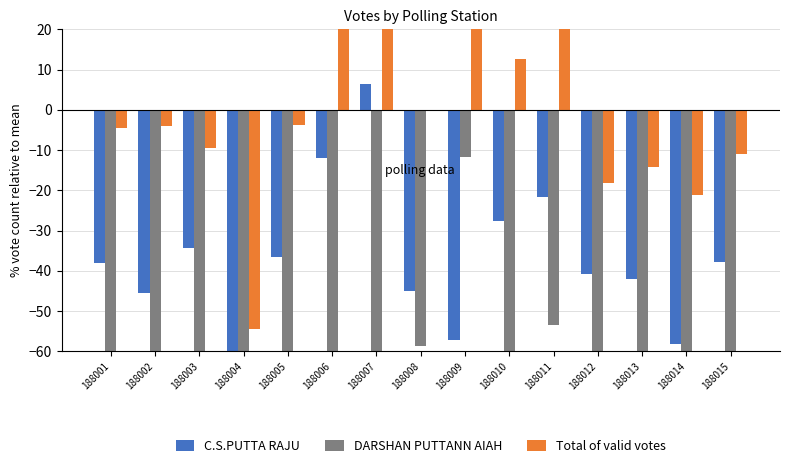

What is the value of the DARSHAN PUTTANN AIAH bar at the 13th from the left?

-74.5